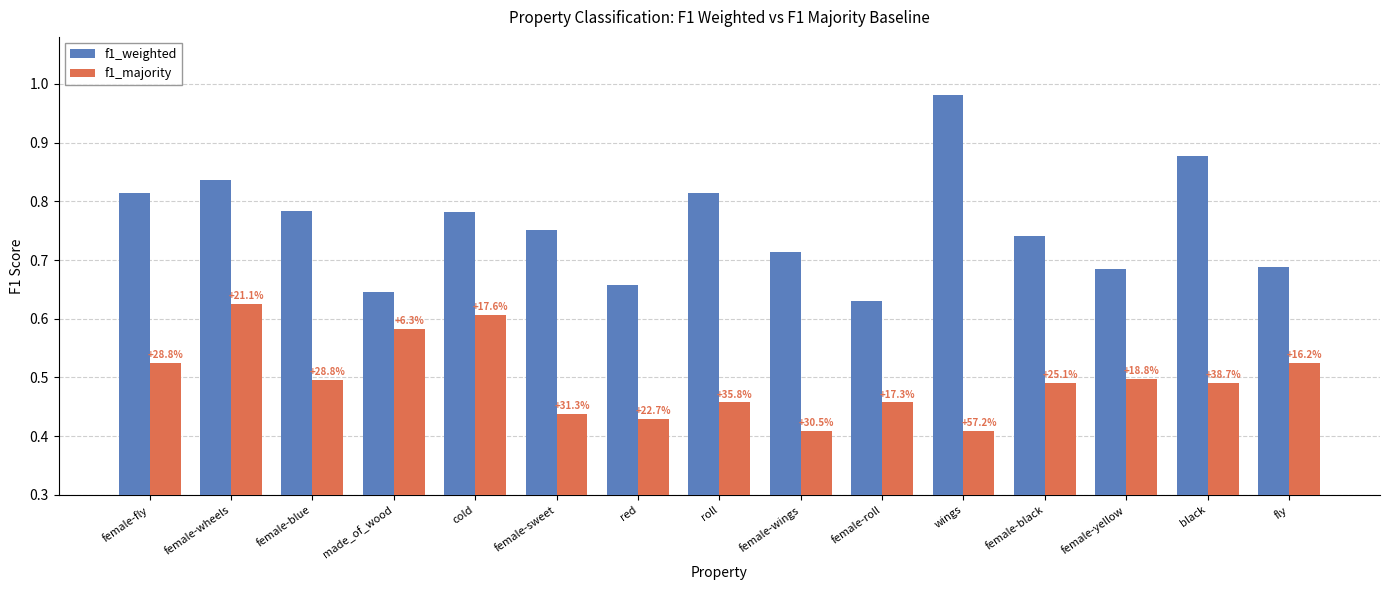

What are all the series names shown in the legend?

f1_weighted, f1_majority